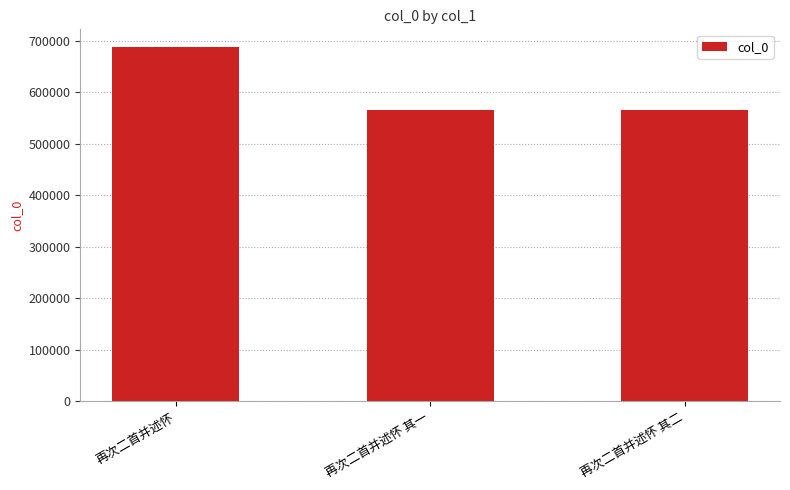

What is the ratio of the value at 再次二首并述怀 to the value at 再次二首并述怀 其一?

1.2